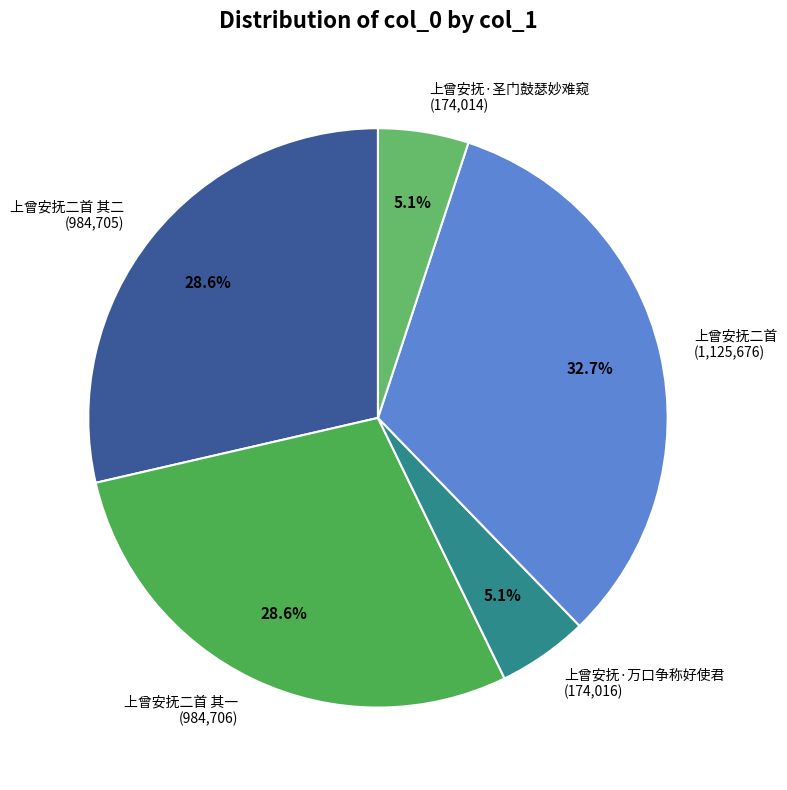

To the nearest percent, what is the combined percentage of 上曾安抚二首 其二 and 上曾安抚·圣门鼓瑟妙难窥?

34%